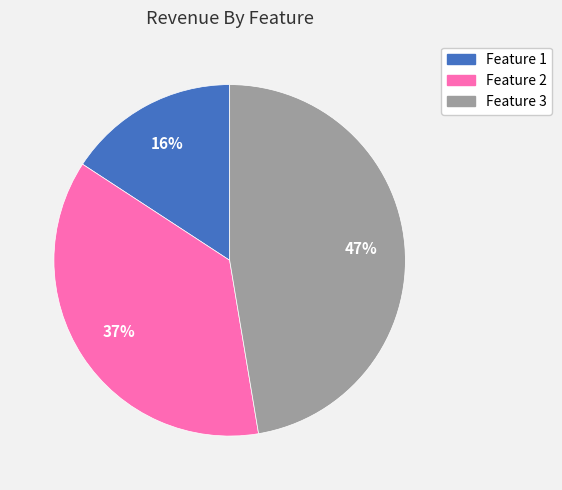

The Feature 1 slice represents 16% of the pie. True or false?

True